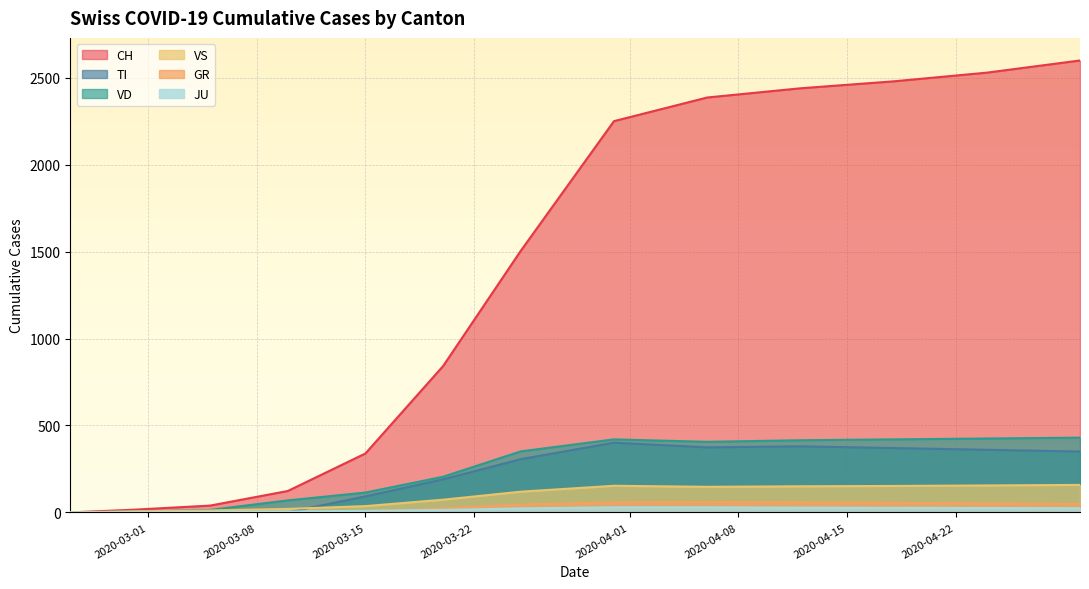

Which series has the largest total across all categories?

CH